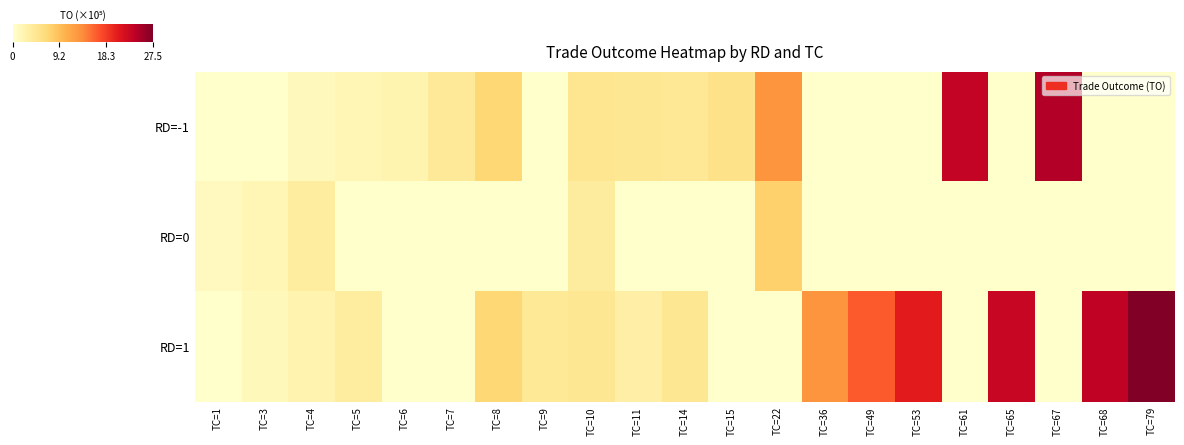

Which series has the largest total across all categories?

RD=1